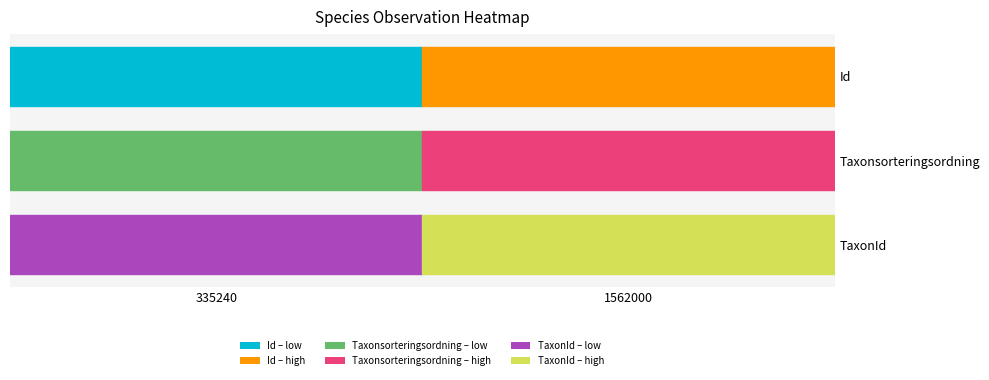

What is the difference between the maximum and minimum values in the TaxonId series?

4324